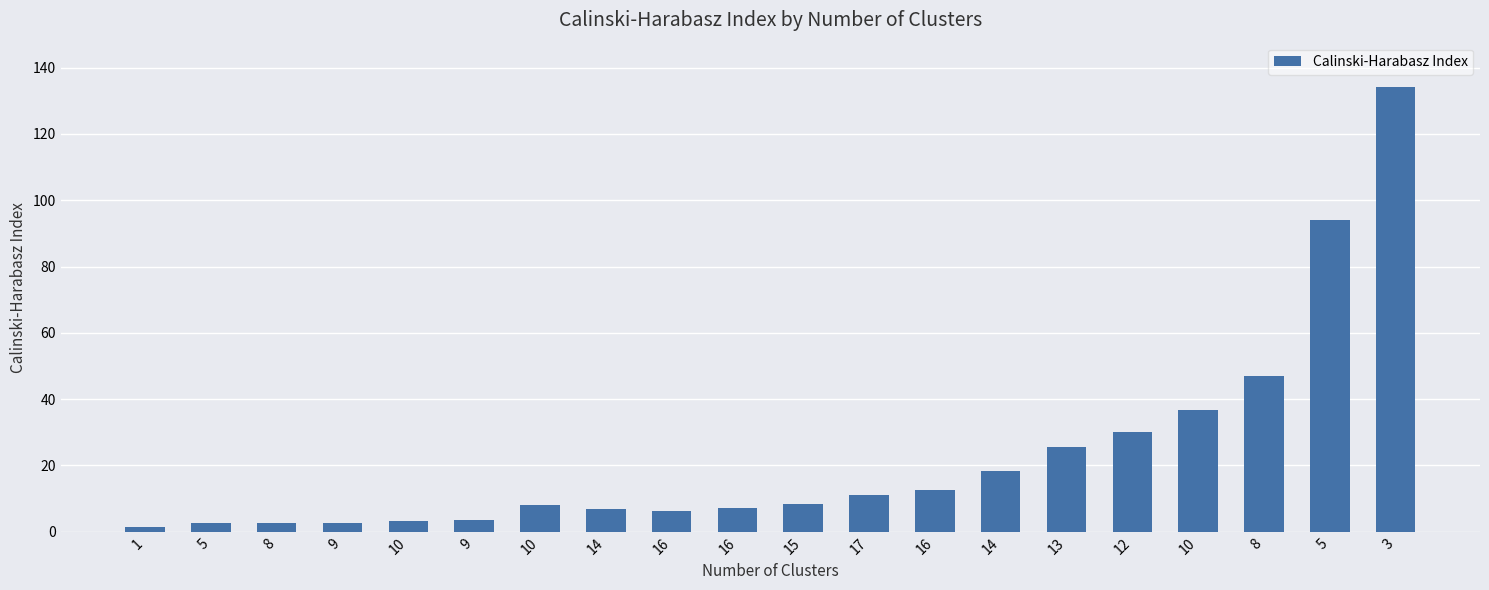

Reading right to left, transcribe all the data shown in this chart.

134.1	94.0	47.1	36.7	30.1	25.6	18.3	12.6	11.0	8.3	7.1	6.2	6.7	8.0	3.5	3.1	2.6	2.8	2.8	1.4